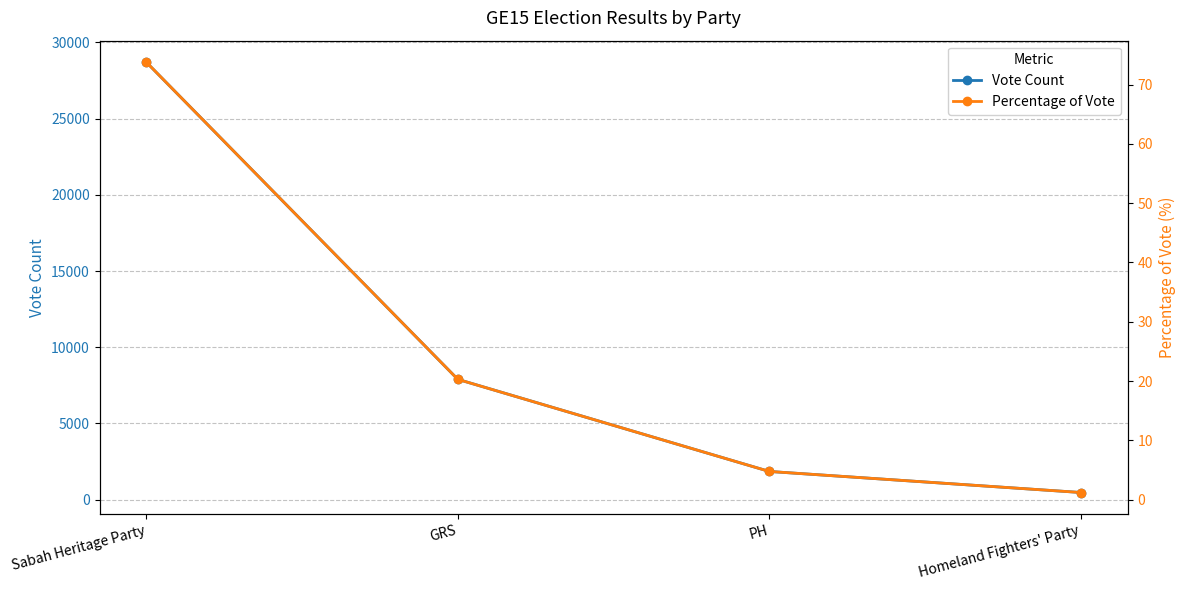

At PH, list the series in order from smallest to largest.

Percentage of Vote, Vote Count